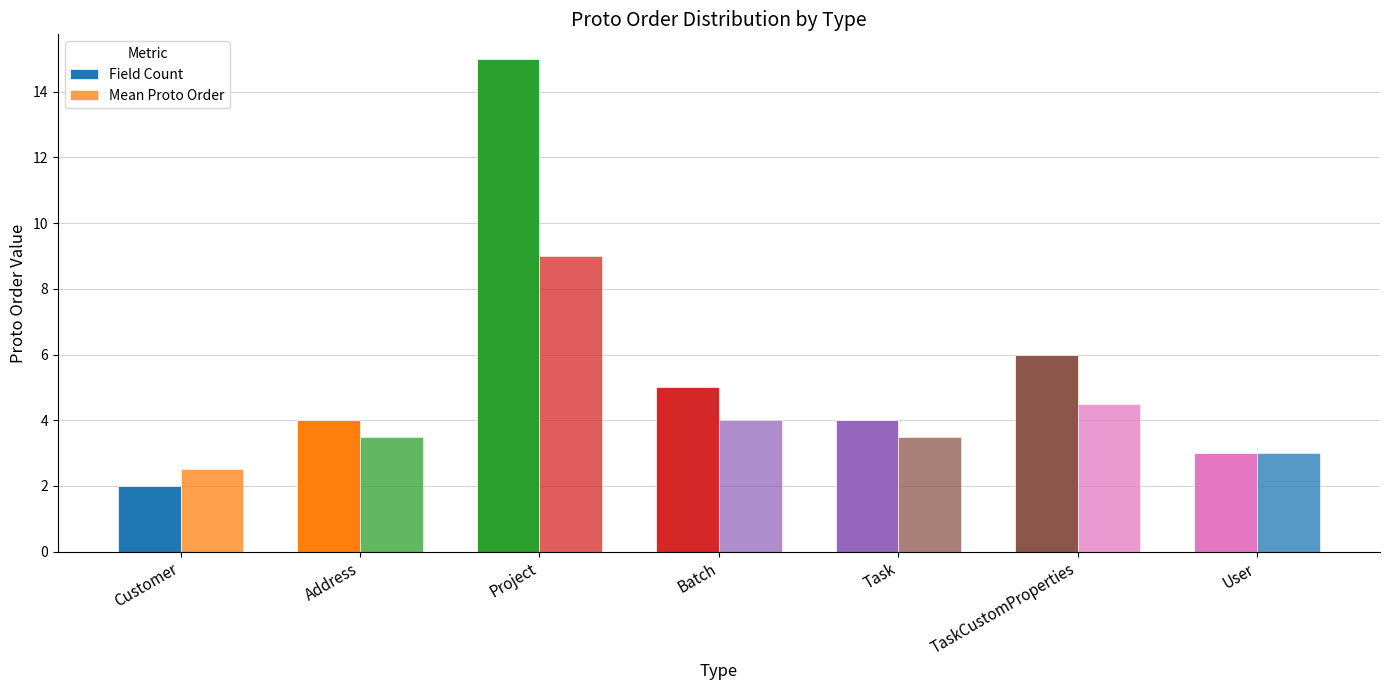

How many groups of bars are there?

7